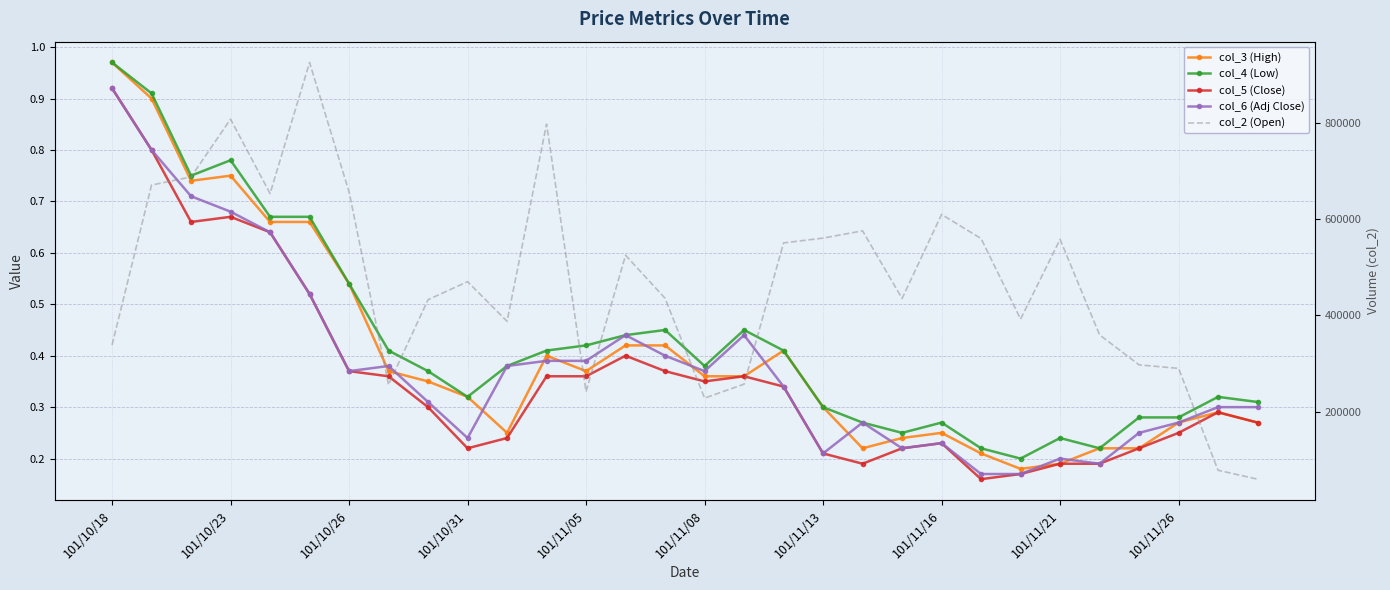

True or false: col_5 (Close) and col_2 (Open) cross at least once.

False